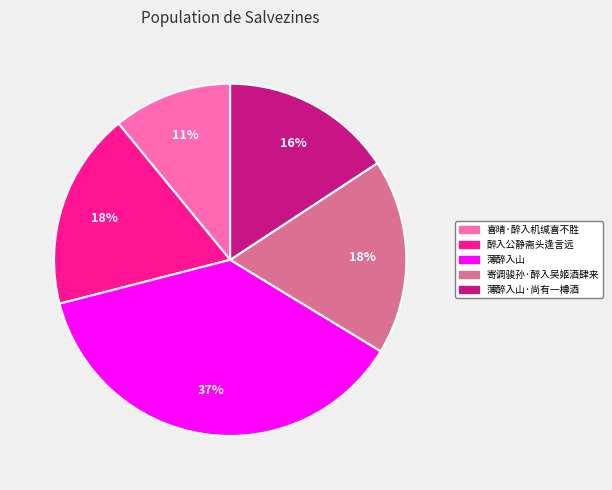

To the nearest percent, what is the difference between the largest and smallest slice percentages?

26%